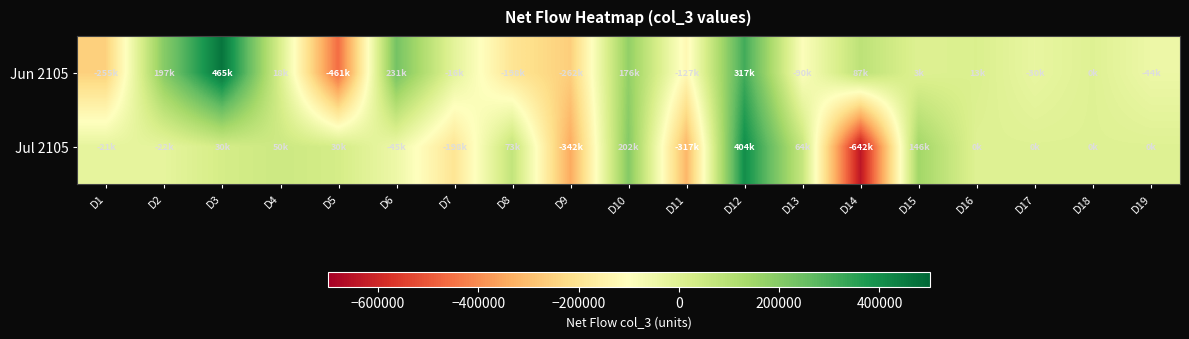

Which series changed the most between D6 and D11?

Jun 2105